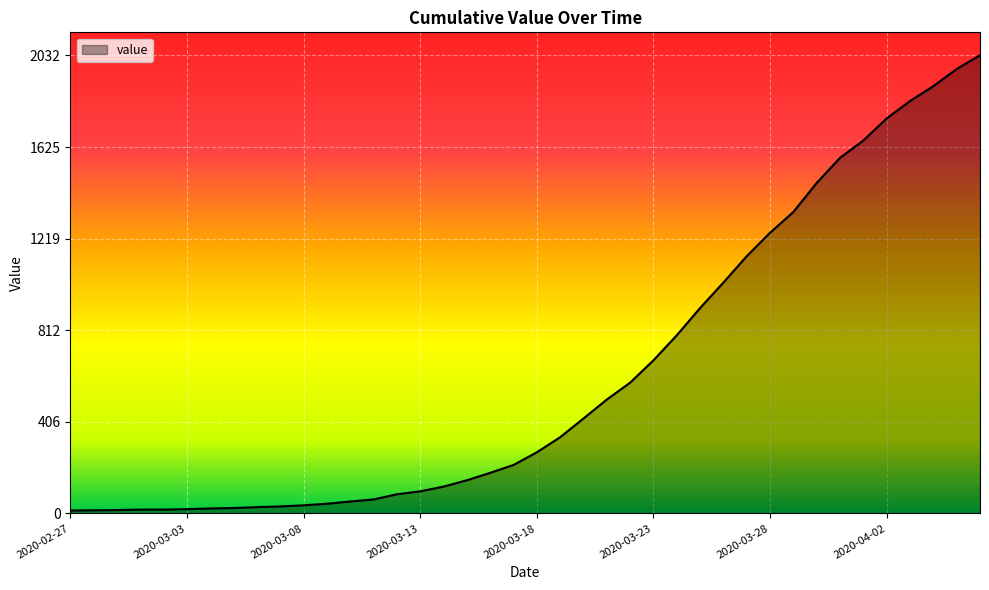

What is the greatest value displayed?

2032